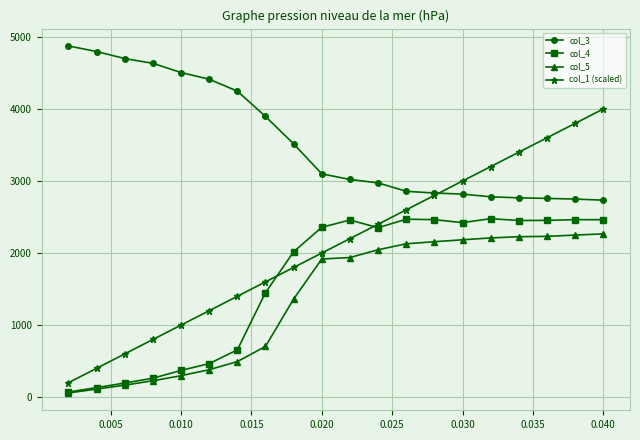

Which series has the largest range (max minus min)?

col_1 (scaled)